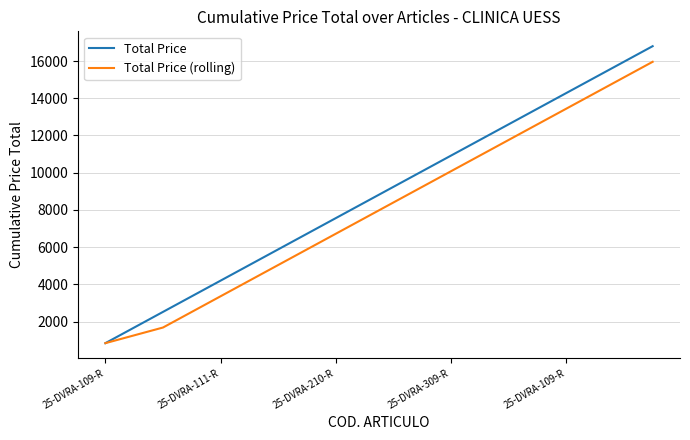

How many distinct data groups are displayed?

2